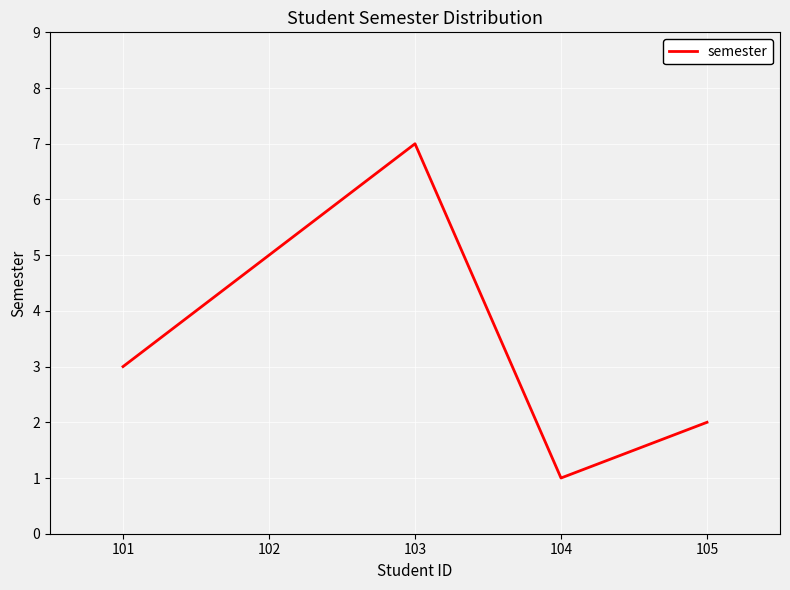

How many categories are shown in the chart?

5